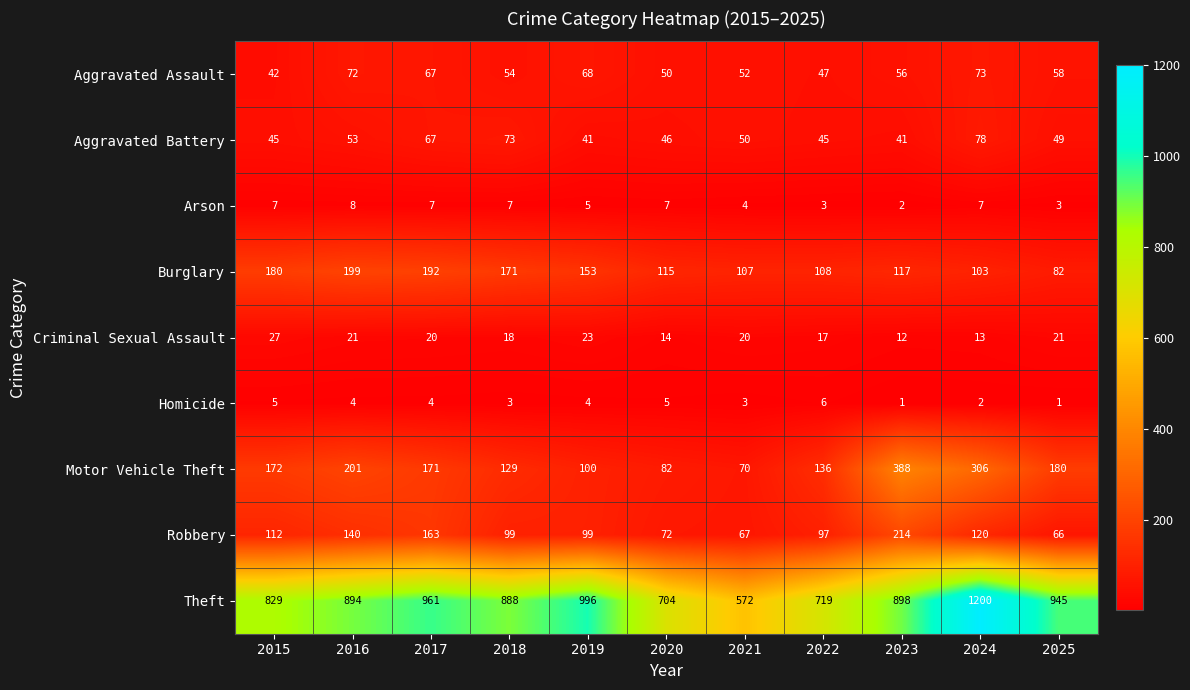

What is the approximate value of Theft at 2022?

719